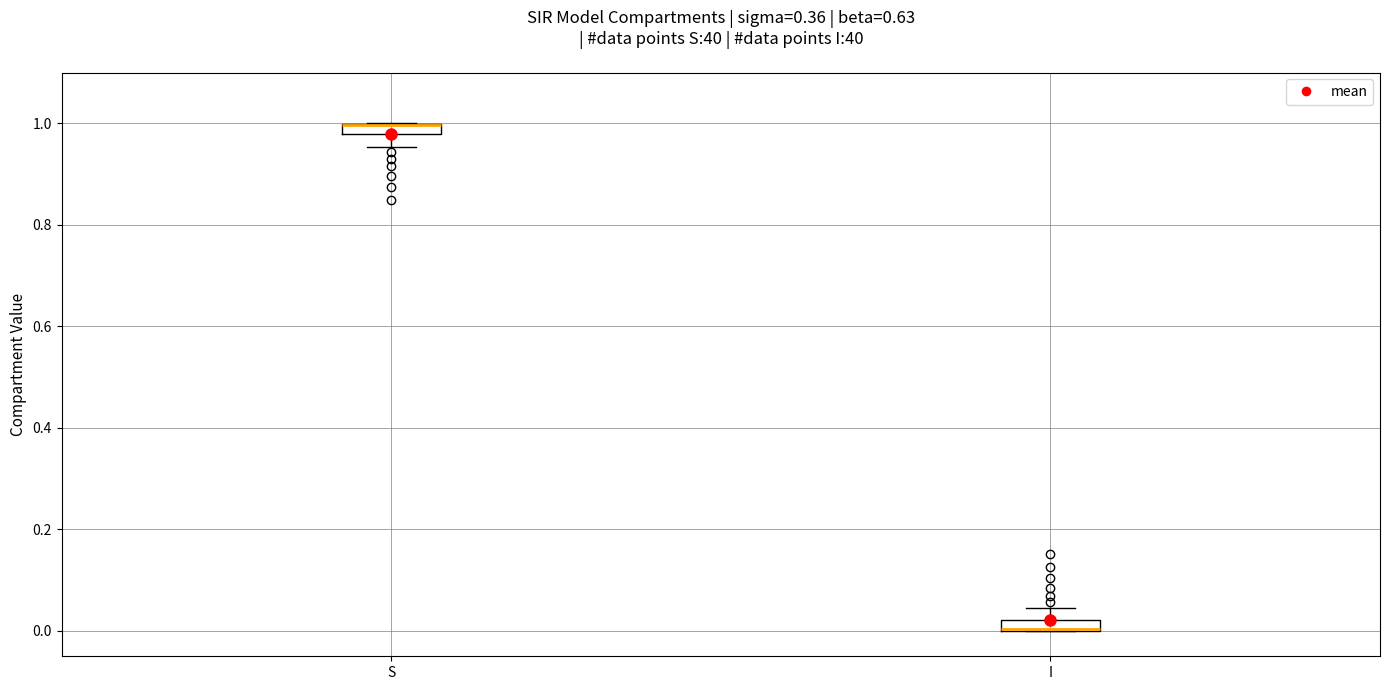

Where is the lower edge of the box for S on the y-axis? The values are not printed on the chart, so give them approximately, as read against the axis.

0.98